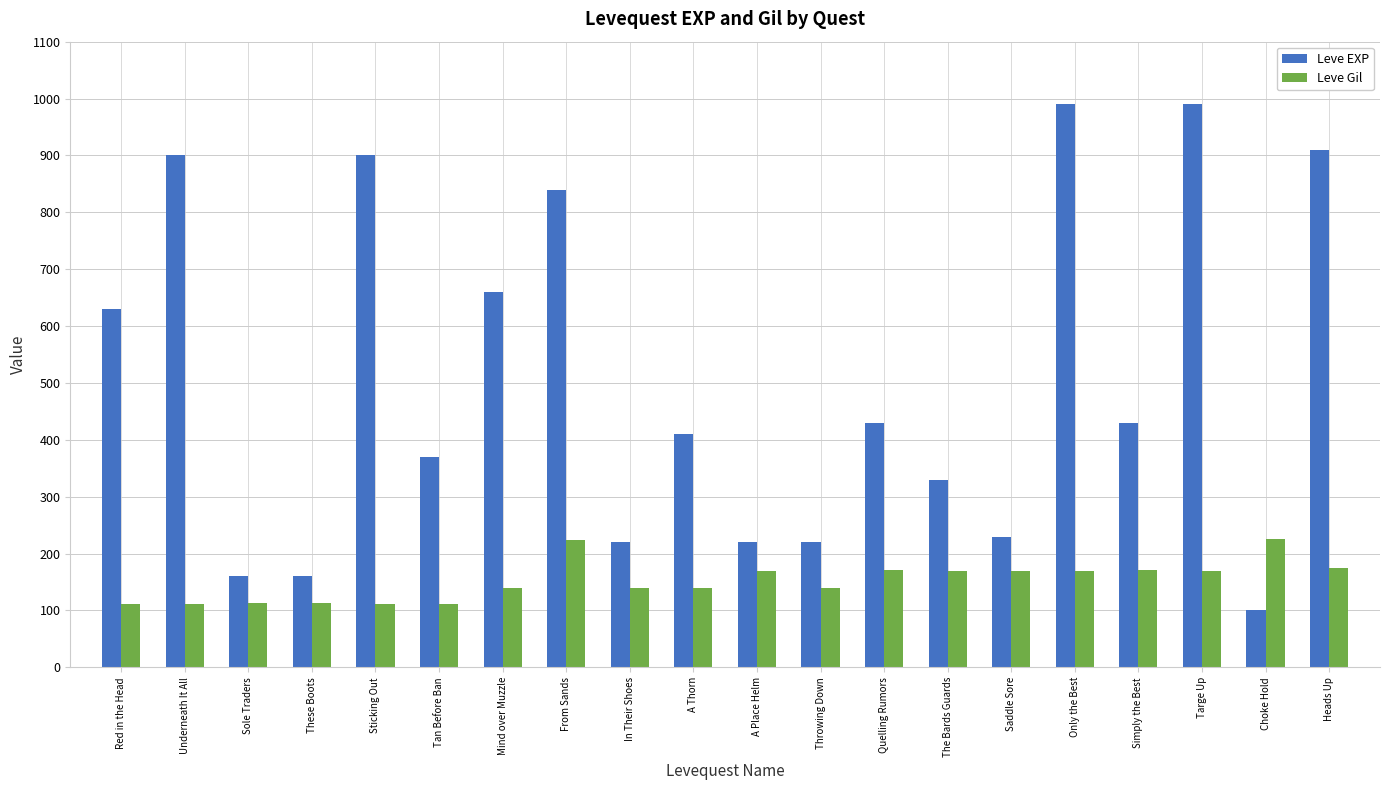

How many bars are there in each group?

2